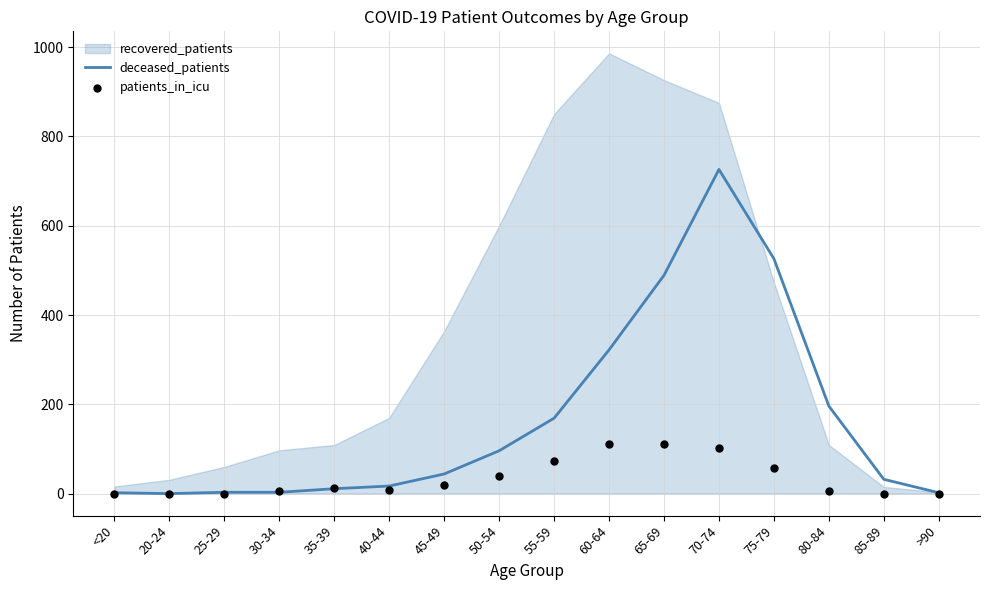

What is the highest value of the deceased_patients series?

726